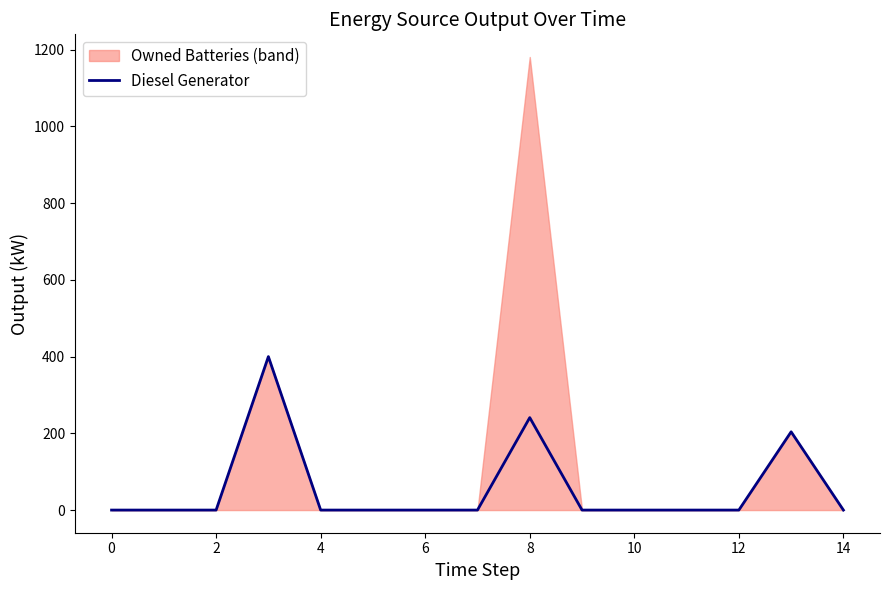

Reading left to right, list all the values displayed in this chart.

0	0	0	400	0	0	0	0	241	0	0	0	0	204	0